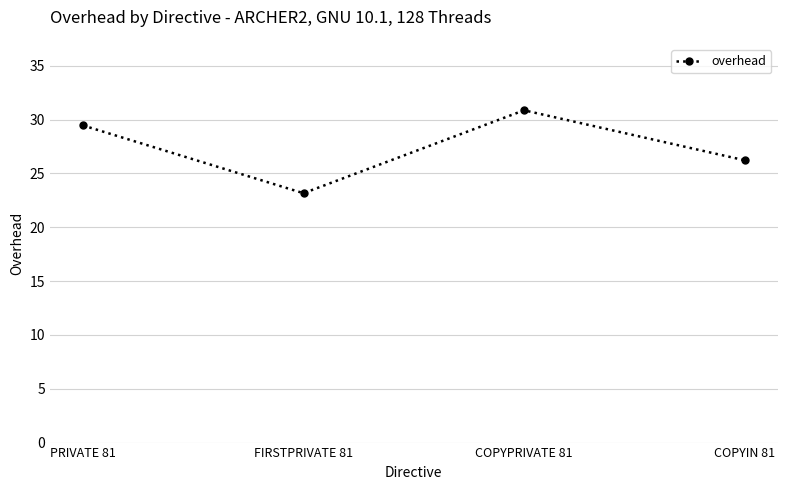

What is the minimum value shown in the chart?

23.2